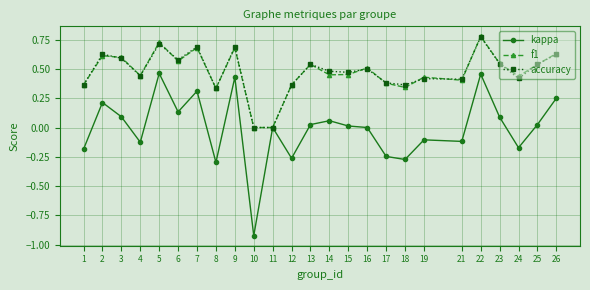

Does the chart have visible grid lines?

Yes